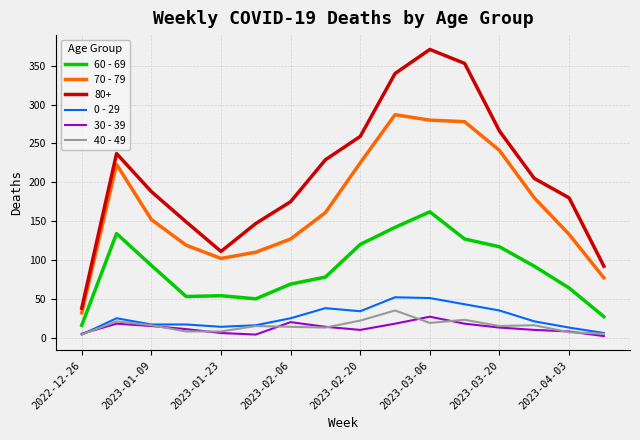

Which series has the widest spread of values?

80+